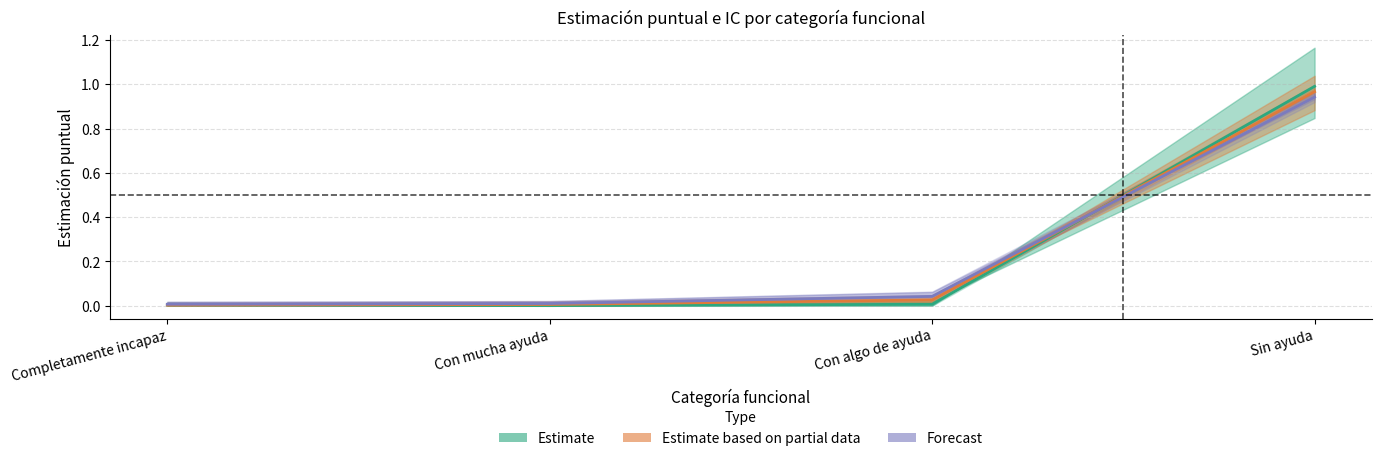

Reading left to right, list all the values displayed in this chart.

Estimate: Completamente incapaz=0.0	Con mucha ayuda=0.0	Con algo de ayuda=0.0	Sin ayuda=1.0
Estimate based on partial data: Completamente incapaz=0.0	Con mucha ayuda=0.0	Con algo de ayuda=0.0	Sin ayuda=1.0
Forecast: Completamente incapaz=0.0	Con mucha ayuda=0.0	Con algo de ayuda=0.0	Sin ayuda=0.9